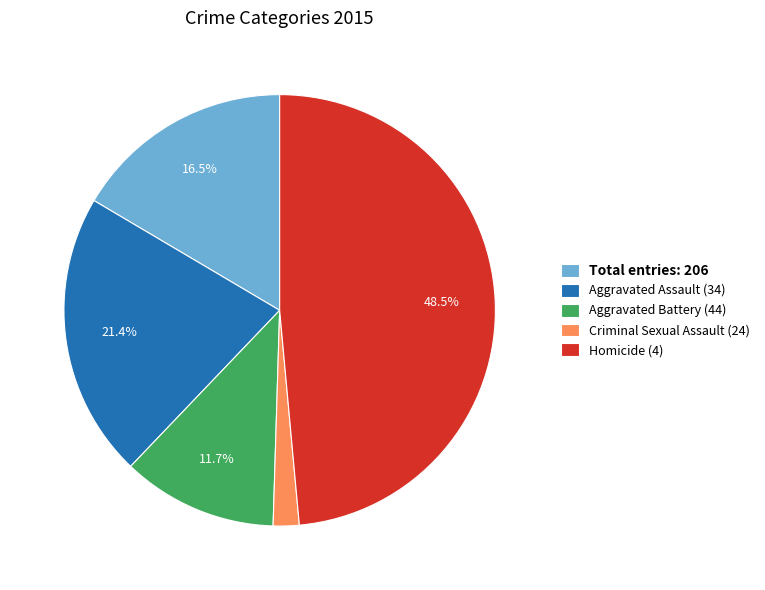

Does Homicide (4) account for over 50% of the chart?

No